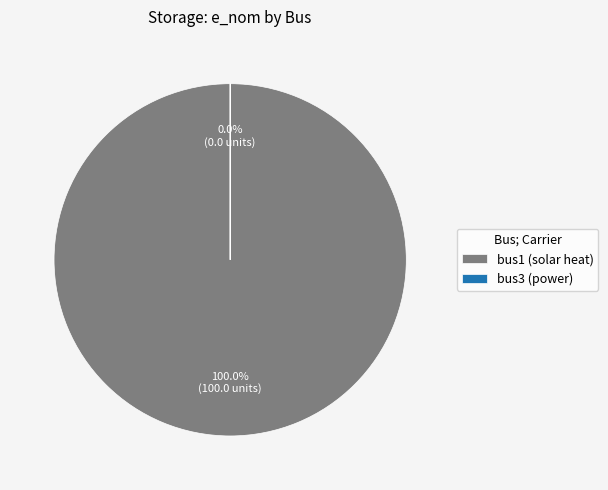

Rank the categories by value from highest to lowest.

bus1, bus3